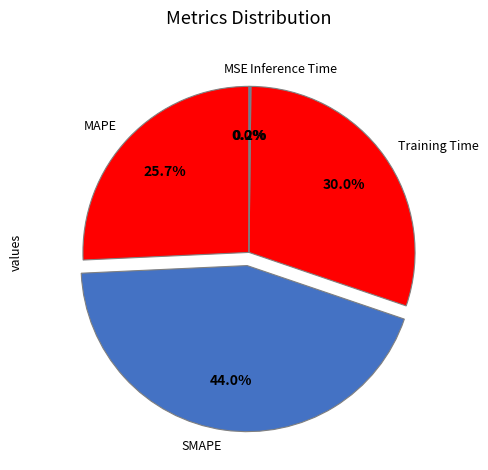

Is there a majority slice in this chart?

No